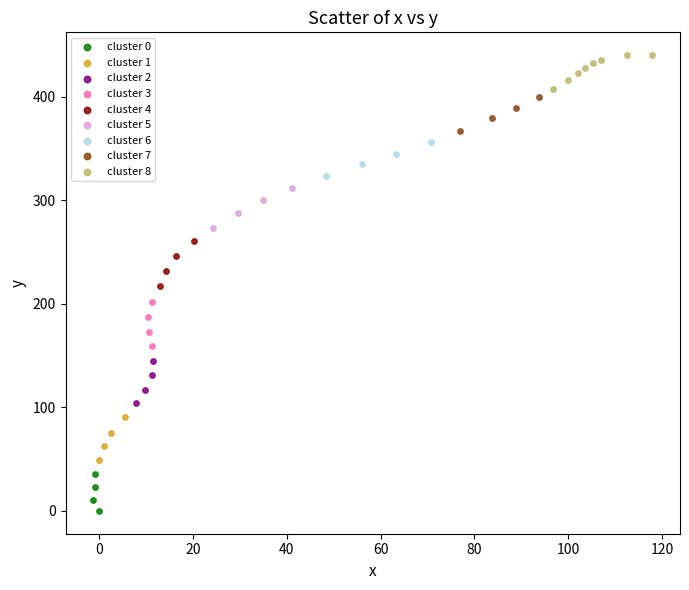

Which series reaches the maximum Y coordinate?

cluster 8